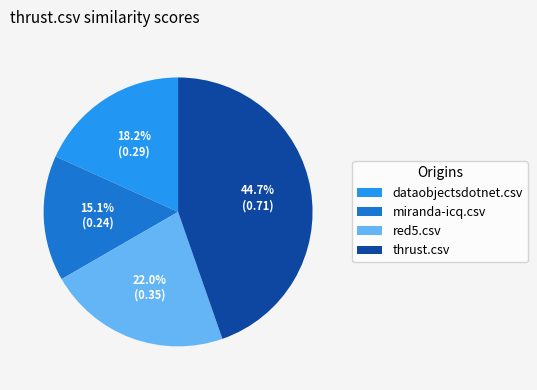

Between red5.csv and dataobjectsdotnet.csv, which is larger?

red5.csv